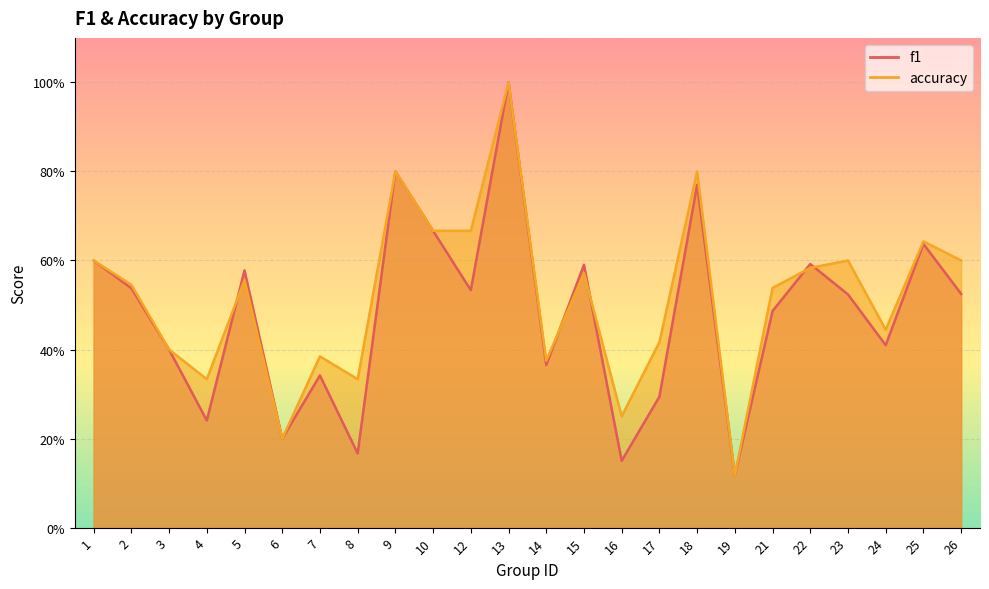

Which series has the widest spread of values?

f1